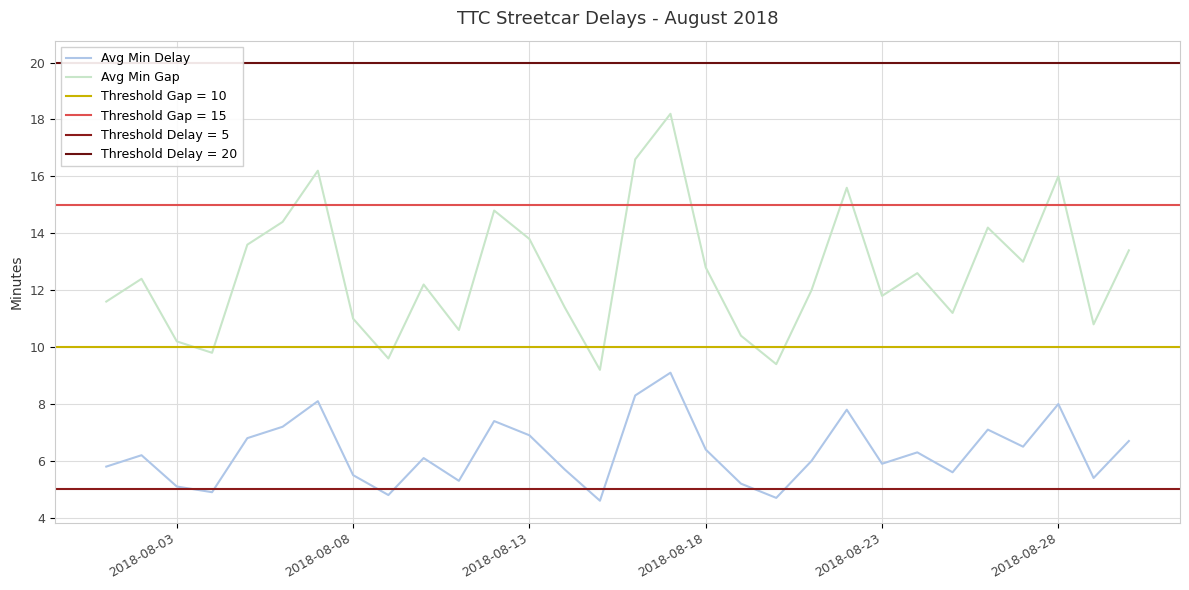

What is the greatest value displayed?

18.2